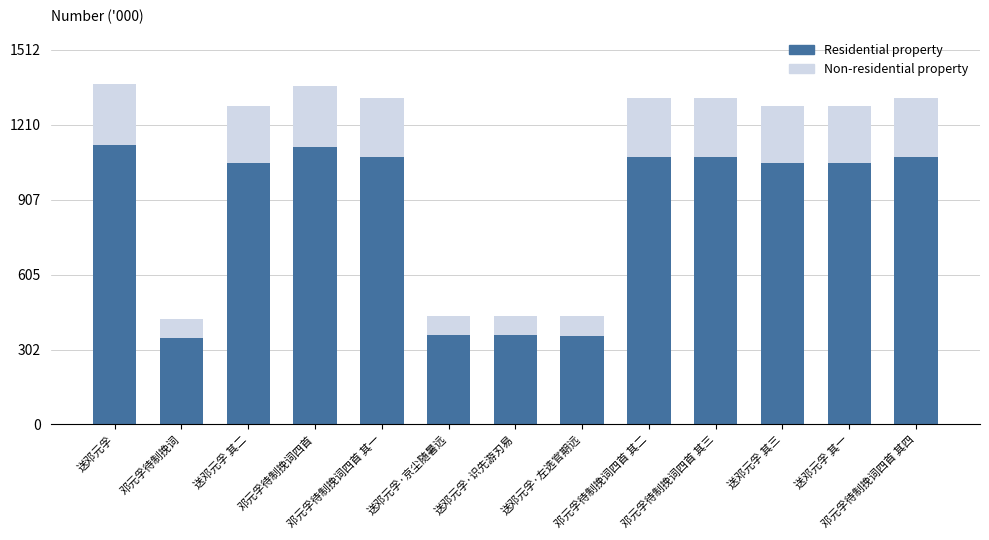

At how many categories does at least one series exceed 720717?

9